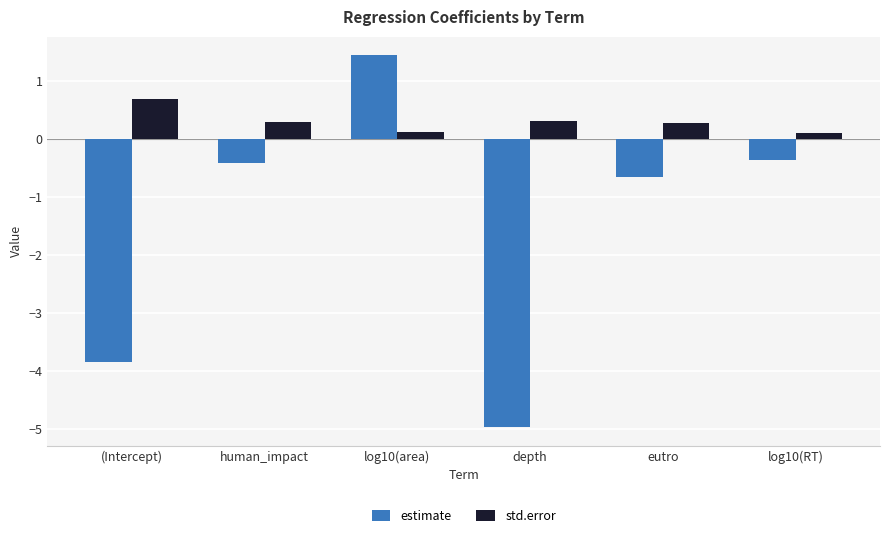

Where is estimate nearest to the value -1?

eutro